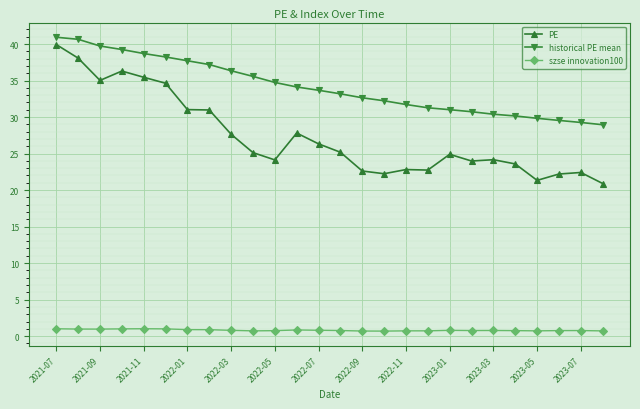

True or false: historical PE mean and szse innovation100 cross at least once.

False